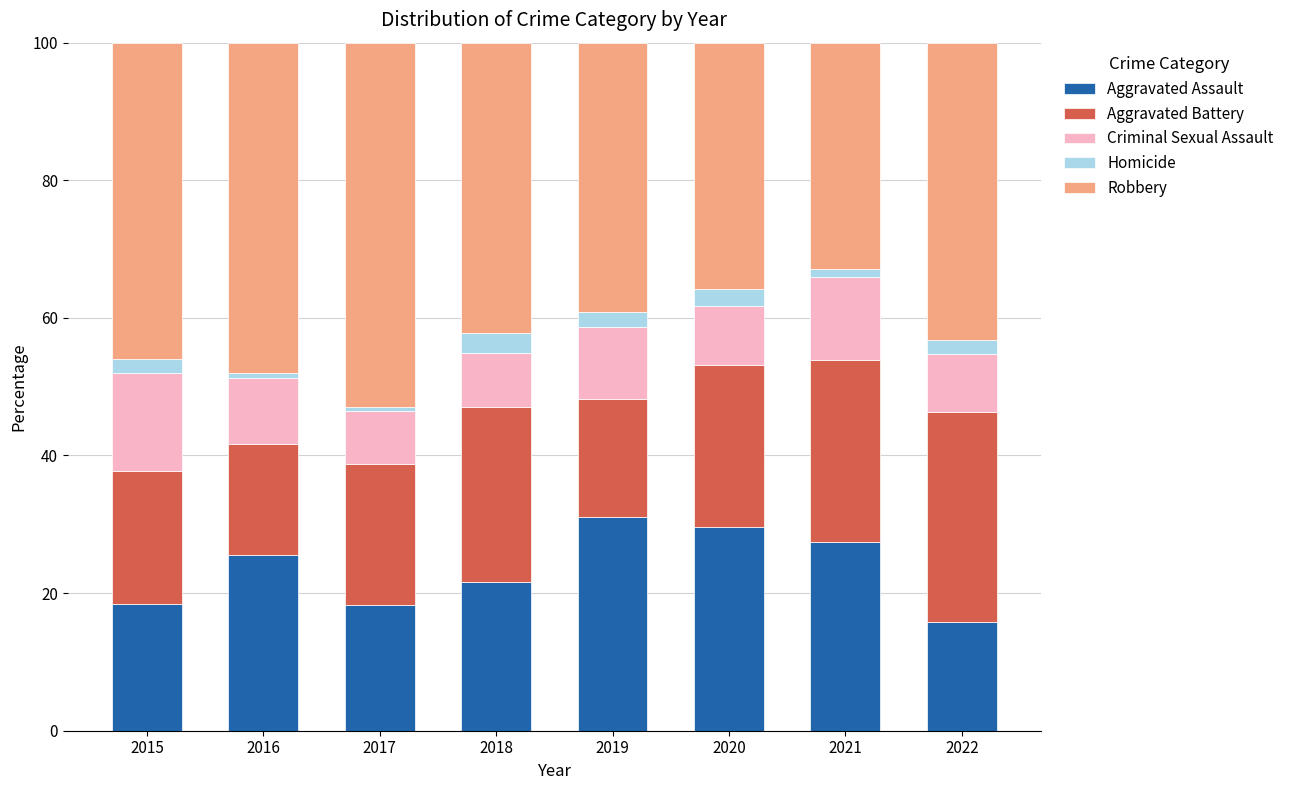

Does the chart contain any negative values?

No